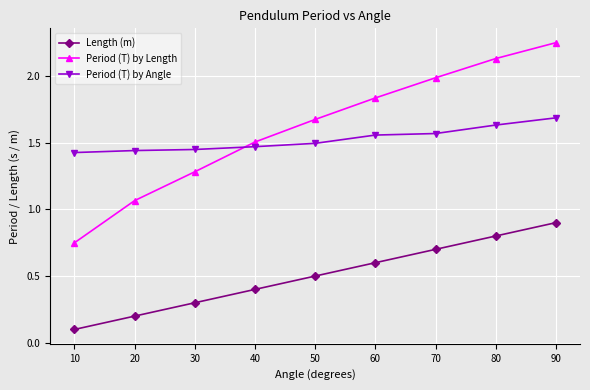

True or false: Length (m) has a value of 0.2 at 20.

True